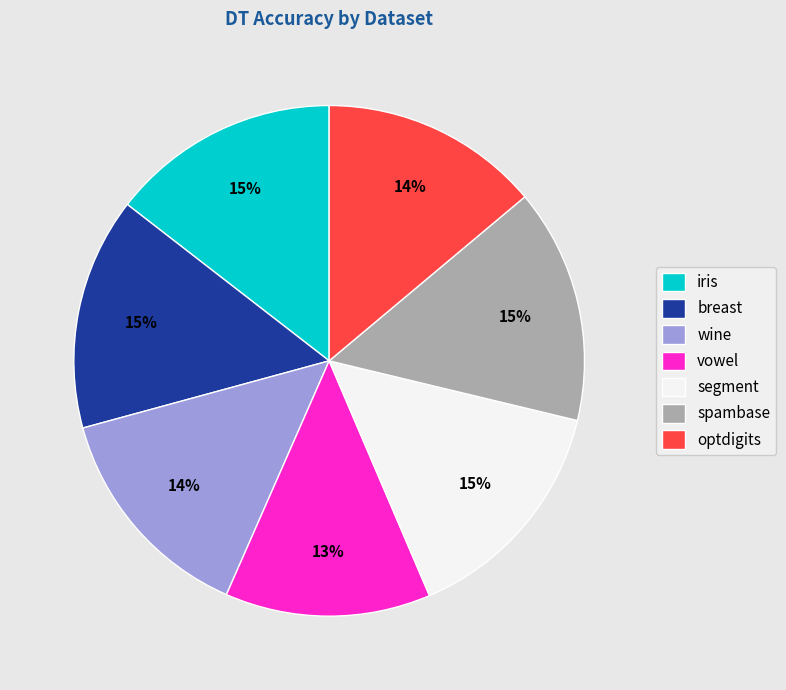

Does any single category account for the majority?

No